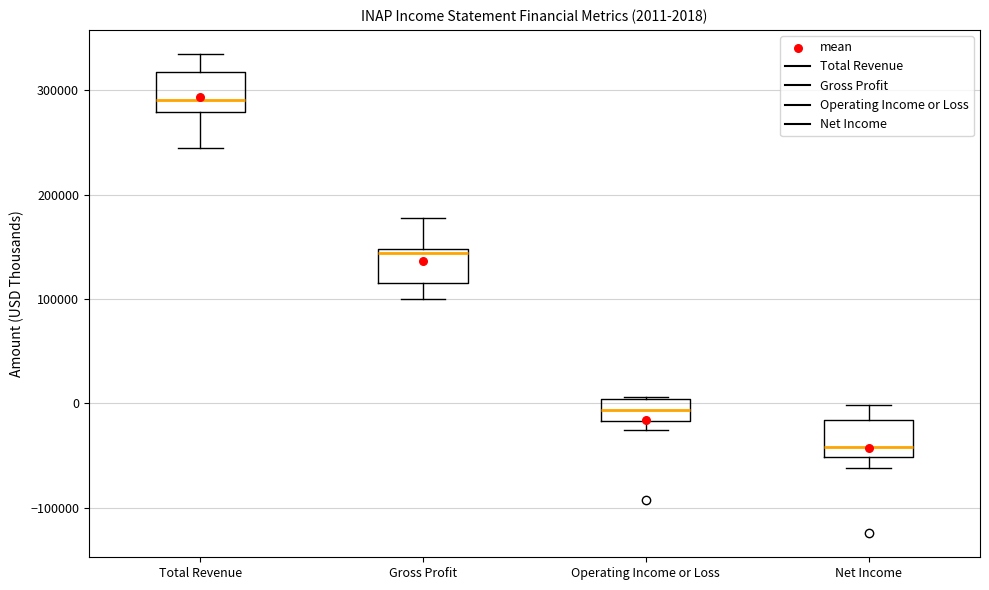

Which box has the lowest median line?

Net Income